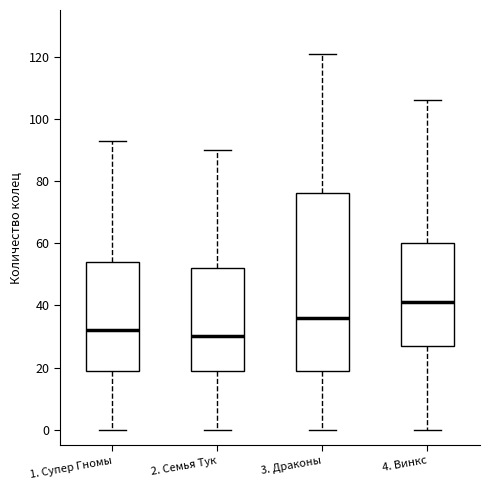

Reading left to right, transcribe this box plot: for each box, give where its median line is, the range the box spans, and where its two whiskers end, as read against the y-axis. The values are not printed on the chart, so give them approximately, as read against the axis.

1. Супер Гномы: median 32, box 20 to 54, whiskers 0 to 94
2. Семья Тук: median 30, box 20 to 52, whiskers 0 to 90
3. Драконы: median 36, box 20 to 76, whiskers 0 to 122
4. Винкс: median 42, box 28 to 60, whiskers 0 to 106